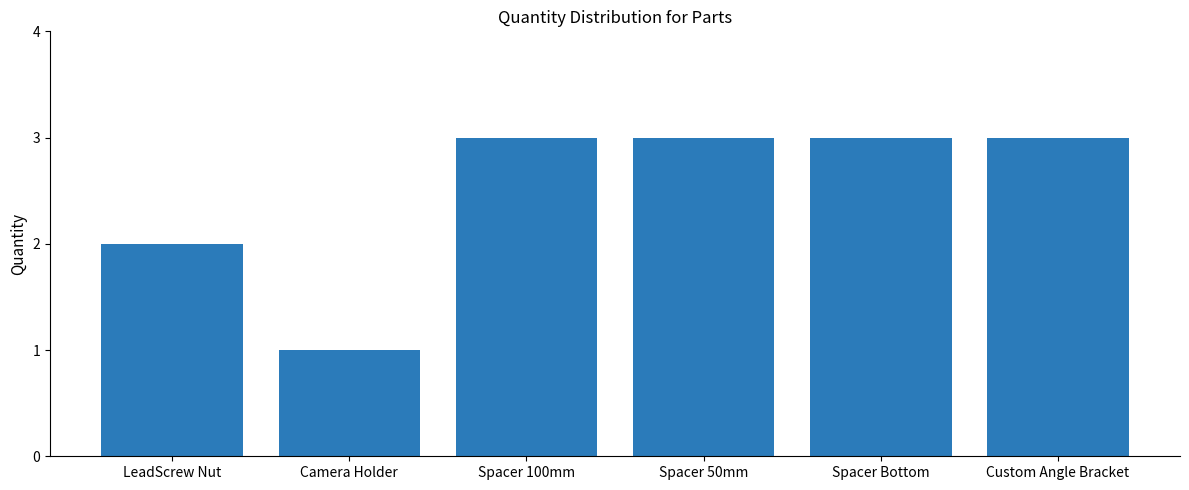

True or false: the data shows 3 at Spacer 100mm.

True